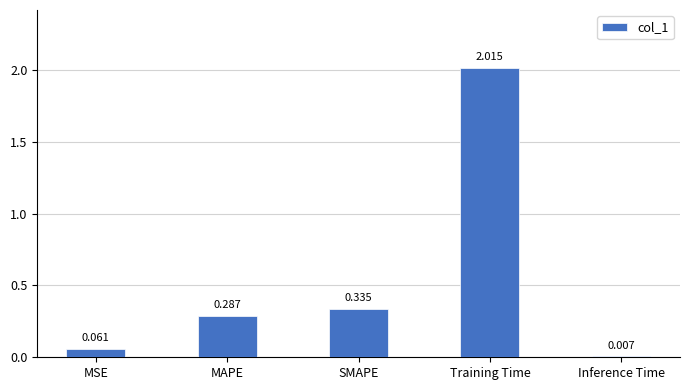

At which label is the value closest to 1?

SMAPE